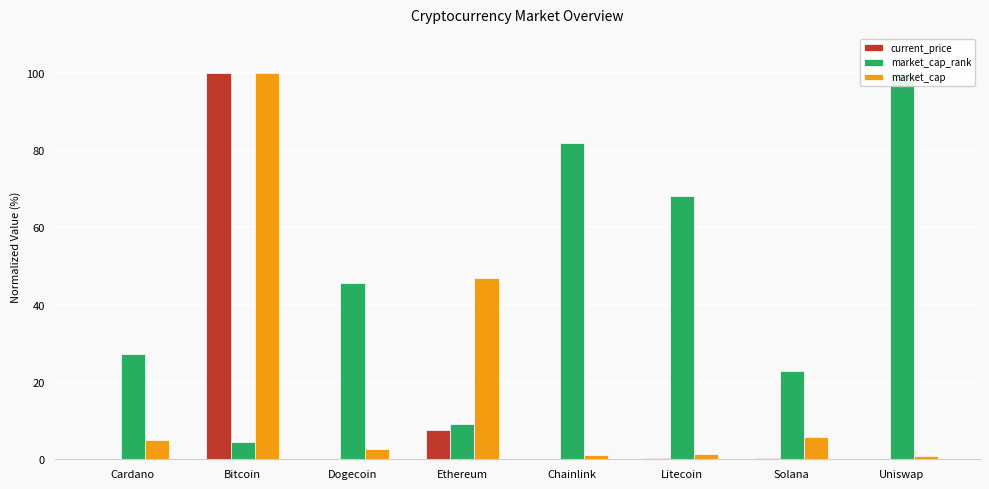

What is the label of the 1st bar from the right?

Uniswap